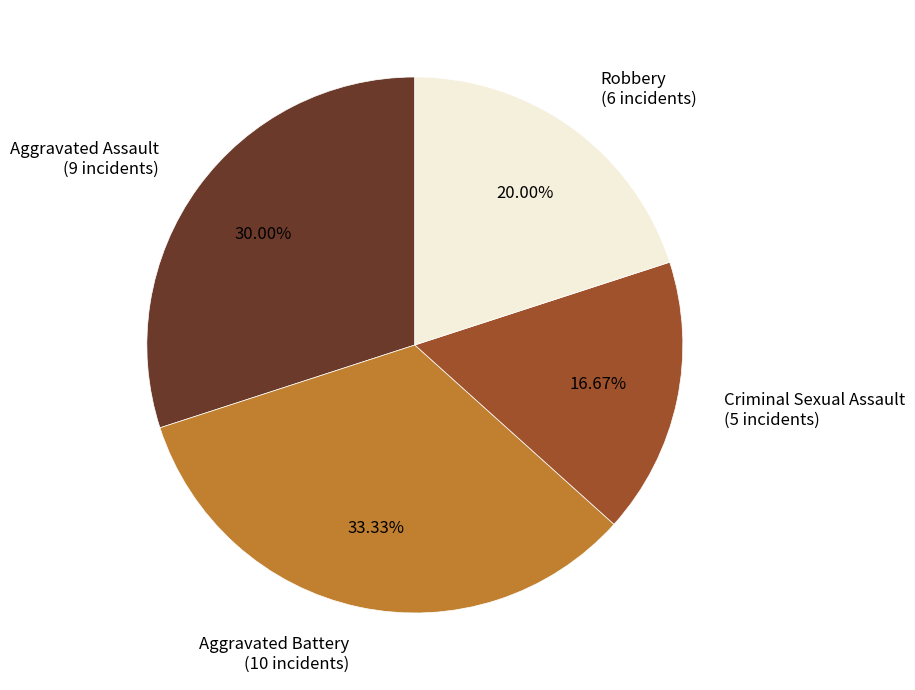

Is there any slice that represents more than half of the pie?

No